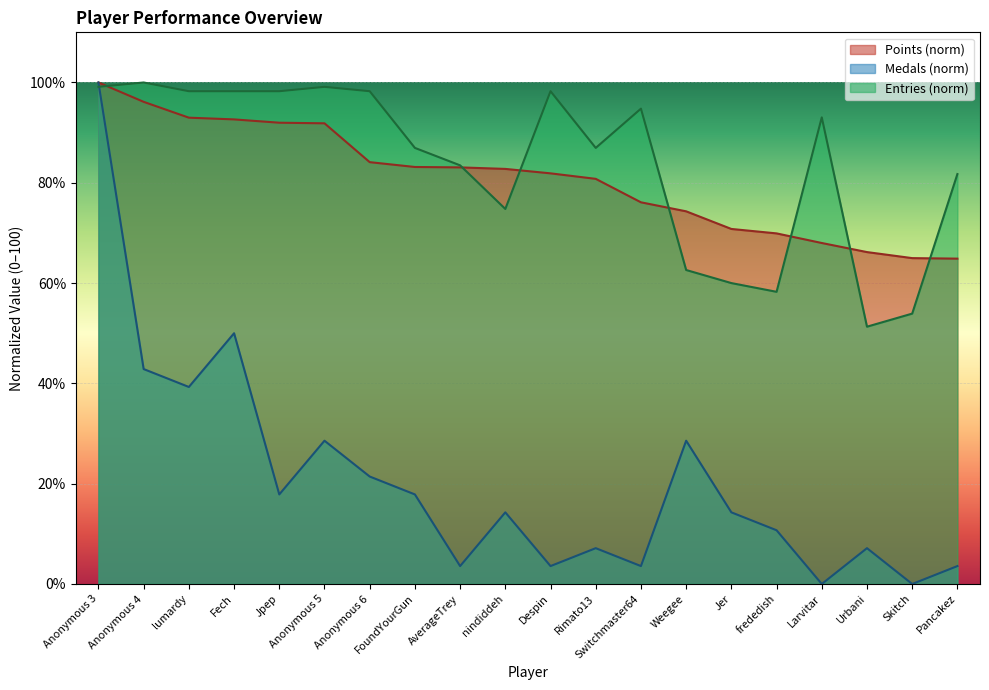

What is the minimum value for Points?

64.9